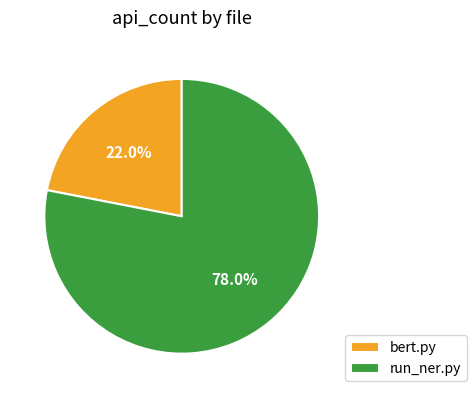

Which category has the biggest portion of the pie?

run_ner.py